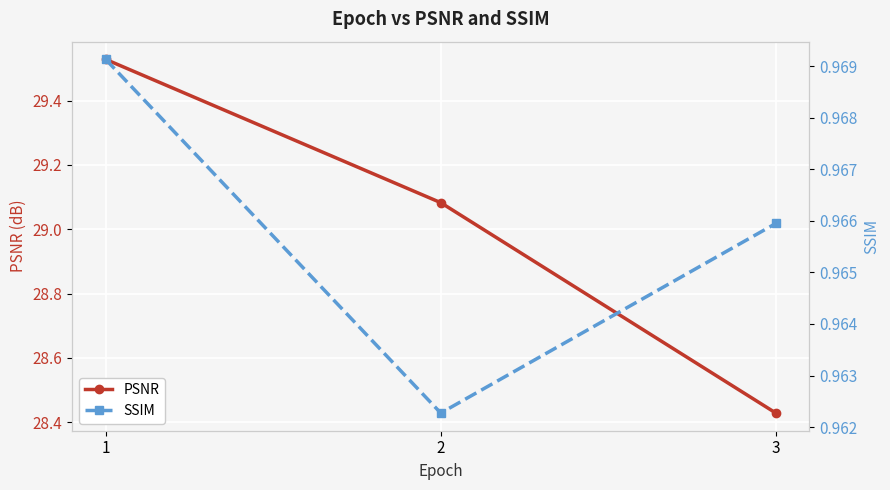

Which series changed the most between 2 and 3?

PSNR